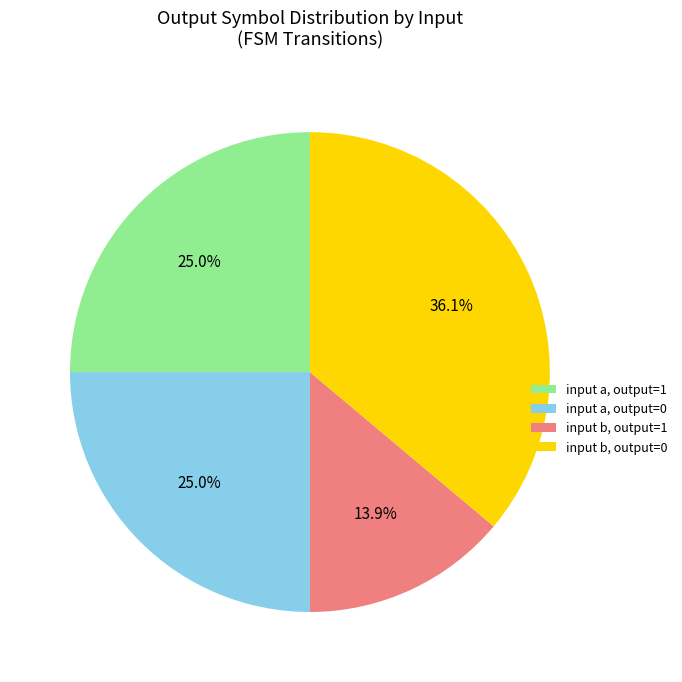

Which category has the biggest portion of the pie?

input b, output=0